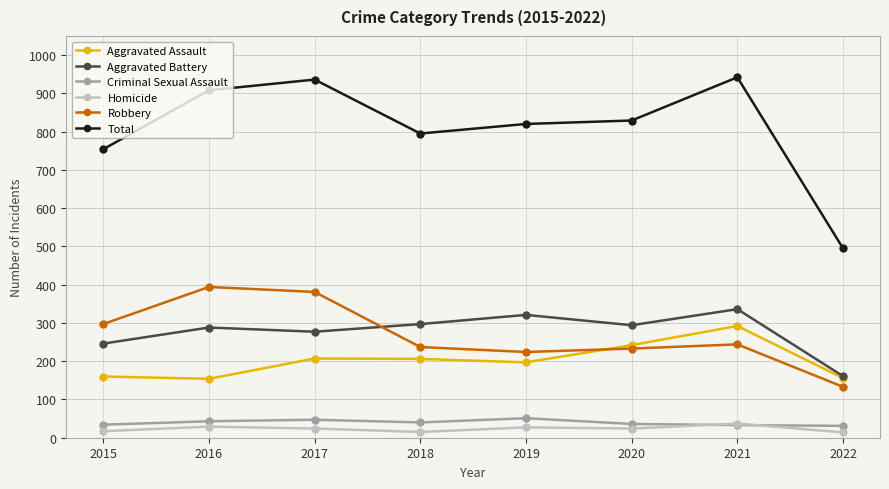

What is the greatest value displayed?

942